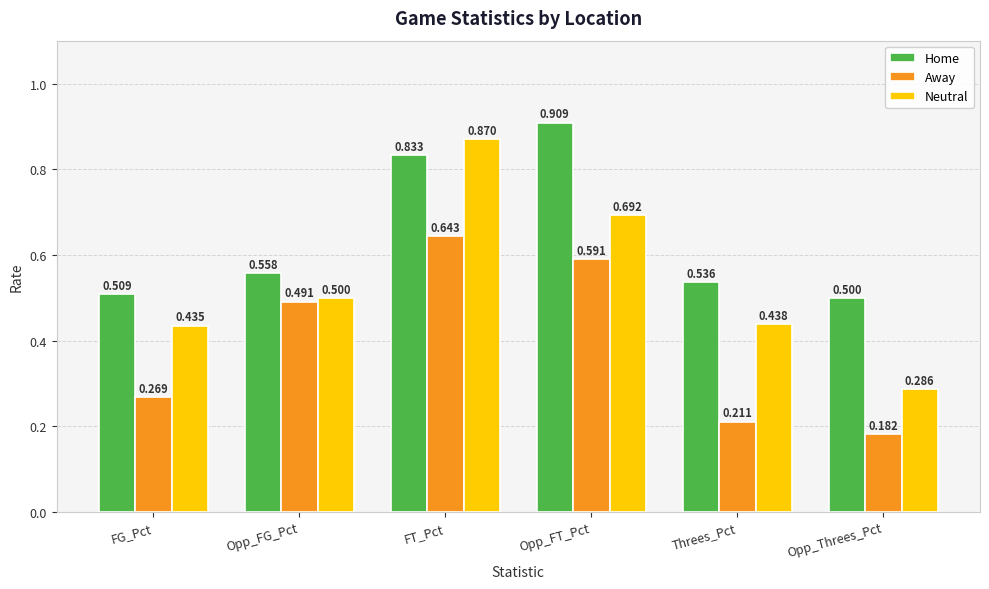

How many groups of bars are there?

6